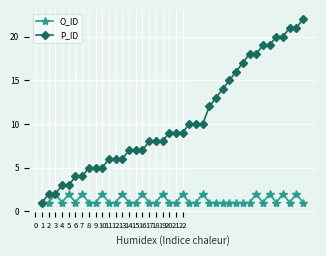

Count the number of data series in this chart.

2